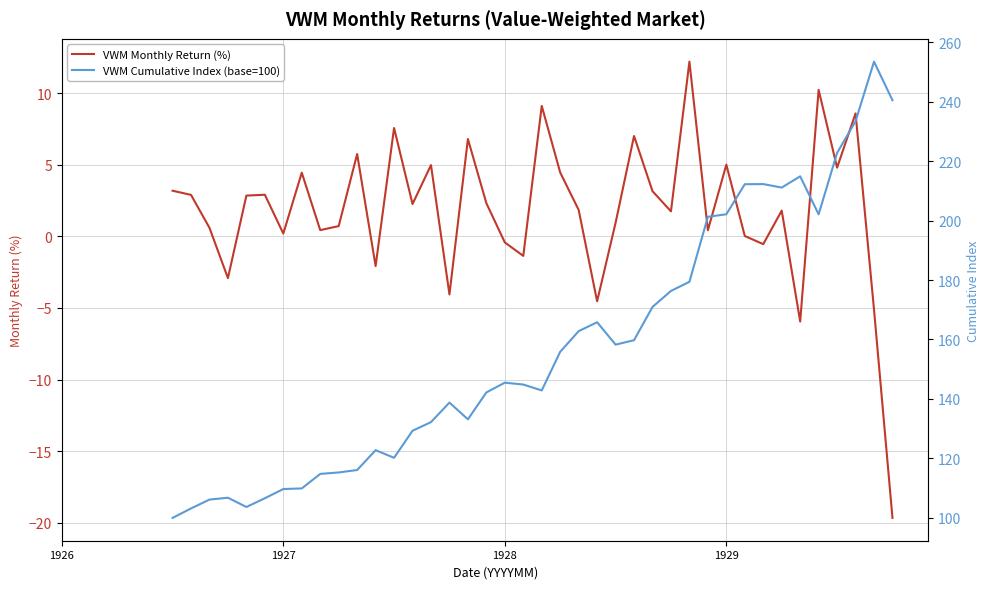

True or false: VWM Monthly Return (%) and VWM Cumulative Index (base=100) intersect in this chart.

False